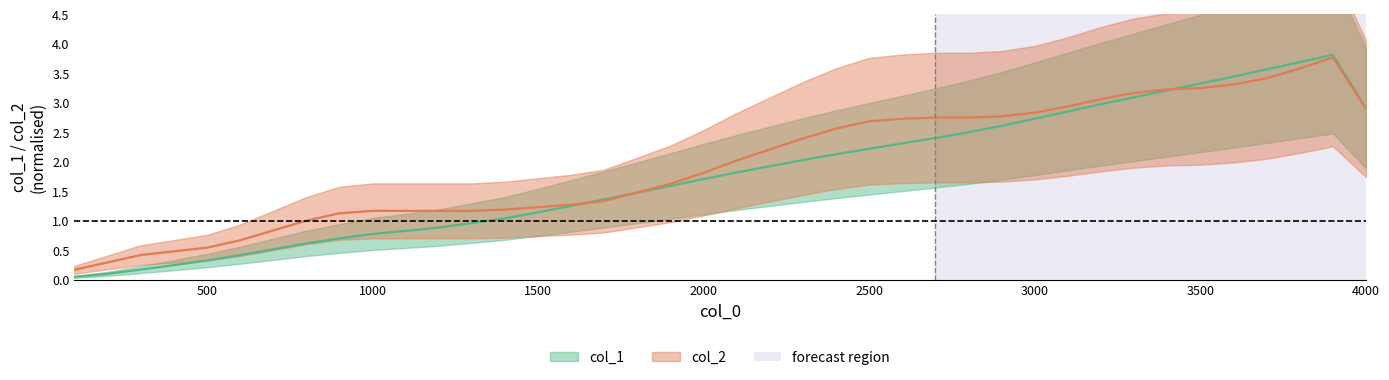

Reading right to left, transcribe all the data shown in this chart.

col_1: 4000=2.9	3900=3.8	3800=3.7	3700=3.6	3600=3.4	3500=3.3	3400=3.2	3300=3.1	3200=3.0	3100=2.9	3000=2.7	2900=2.6	2800=2.5	2700=2.4	2600=2.3	2500=2.2	2400=2.1	2300=2.0	2200=1.9	2100=1.8	2000=1.7	1900=1.6	1800=1.5	1700=1.4	1600=1.2	1500=1.1	1400=1.0	1300=1.0	1200=0.9	1100=0.8	1000=0.8	900=0.7	800=0.6	700=0.5	600=0.4	500=0.3	400=0.2	300=0.2	200=0.1	100=0.0
col_2: 4000=2.9	3900=3.8	3800=3.6	3700=3.4	3600=3.3	3500=3.2	3400=3.2	3300=3.2	3200=3.1	3100=2.9	3000=2.8	2900=2.8	2800=2.8	2700=2.8	2600=2.7	2500=2.7	2400=2.6	2300=2.4	2200=2.2	2100=2.0	2000=1.8	1900=1.6	1800=1.5	1700=1.3	1600=1.3	1500=1.2	1400=1.2	1300=1.2	1200=1.2	1100=1.2	1000=1.2	900=1.1	800=1.0	700=0.8	600=0.7	500=0.5	400=0.5	300=0.4	200=0.3	100=0.2